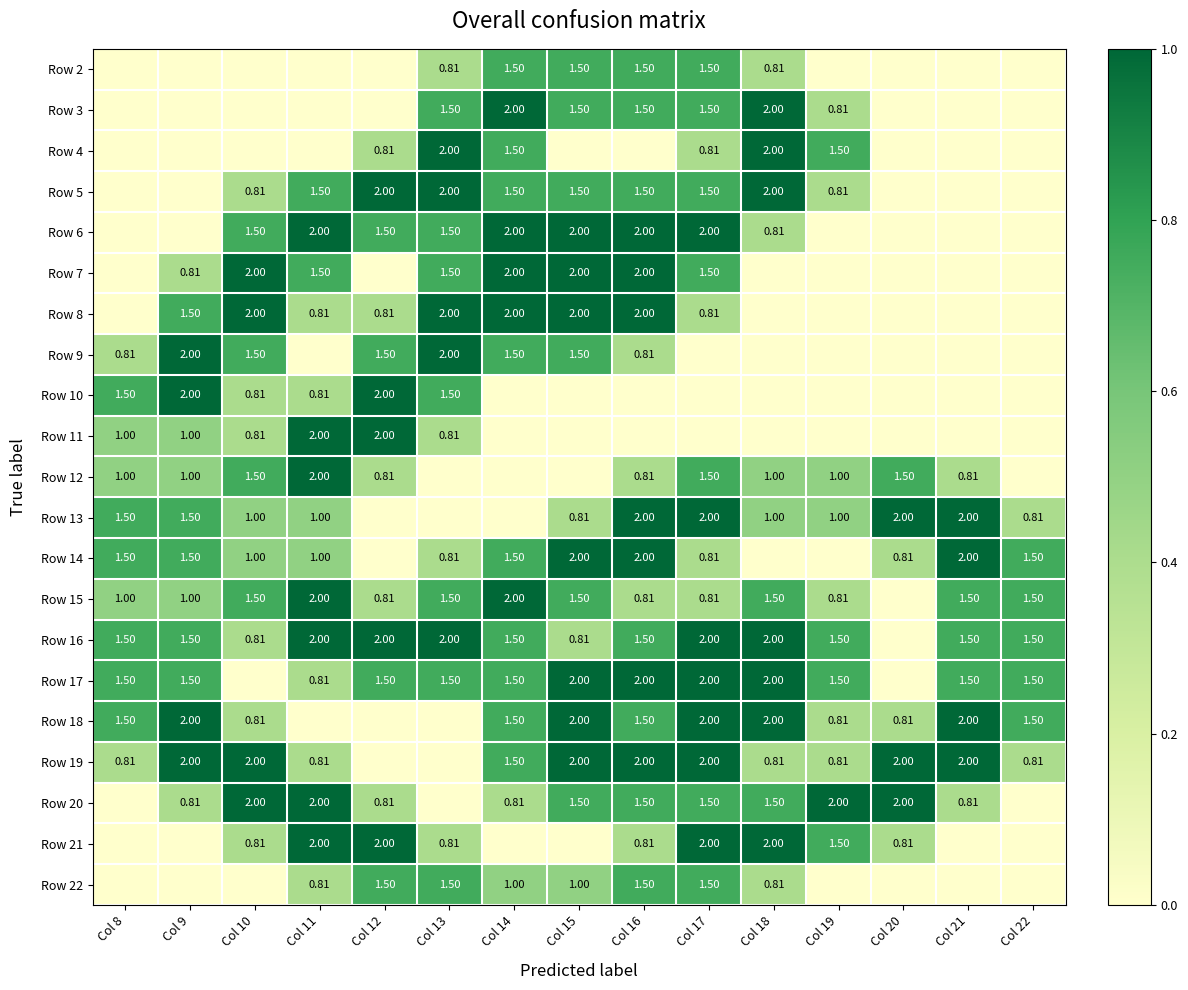

Is the value of Row 22 at Col 16 greater than the value of Row 8 at Col 11?

Yes